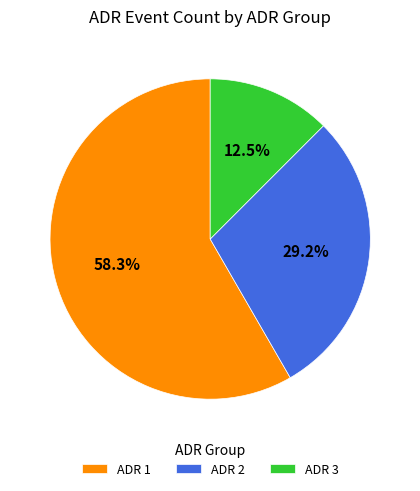

How much of the chart is everything except ADR 2?

70.8%